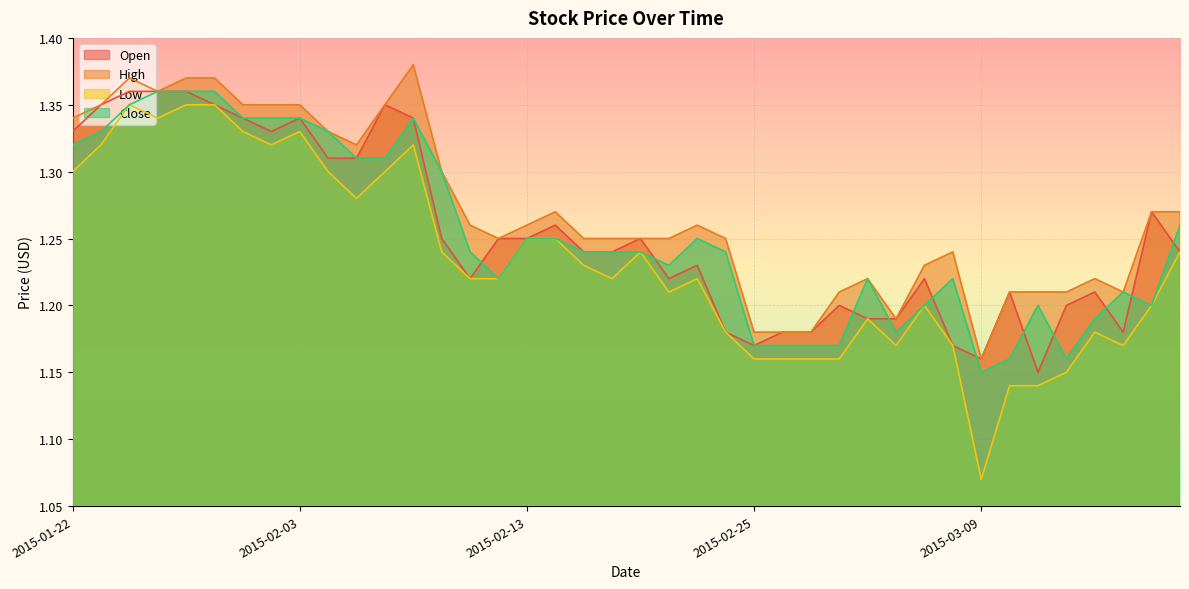

Reading left to right, extract all data points from this chart.

Open: 1.3	1.4	1.4	1.4	1.4	1.4	1.3	1.3	1.3	1.3	1.3	1.4	1.3	1.2	1.2	1.2	1.2	1.3	1.2	1.2	1.2	1.2	1.2	1.2	1.2	1.2	1.2	1.2	1.2	1.2	1.2	1.2	1.2	1.2	1.1	1.2	1.2	1.2	1.3	1.2
High: 1.3	1.4	1.4	1.4	1.4	1.4	1.4	1.4	1.4	1.3	1.3	1.4	1.4	1.3	1.3	1.2	1.3	1.3	1.2	1.2	1.2	1.2	1.3	1.2	1.2	1.2	1.2	1.2	1.2	1.2	1.2	1.2	1.2	1.2	1.2	1.2	1.2	1.2	1.3	1.3
Low: 1.3	1.3	1.4	1.3	1.4	1.4	1.3	1.3	1.3	1.3	1.3	1.3	1.3	1.2	1.2	1.2	1.2	1.2	1.2	1.2	1.2	1.2	1.2	1.2	1.2	1.2	1.2	1.2	1.2	1.2	1.2	1.2	1.1	1.1	1.1	1.1	1.2	1.2	1.2	1.2
Close: 1.3	1.3	1.4	1.4	1.4	1.4	1.3	1.3	1.3	1.3	1.3	1.3	1.3	1.3	1.2	1.2	1.2	1.2	1.2	1.2	1.2	1.2	1.2	1.2	1.2	1.2	1.2	1.2	1.2	1.2	1.2	1.2	1.1	1.2	1.2	1.2	1.2	1.2	1.2	1.3